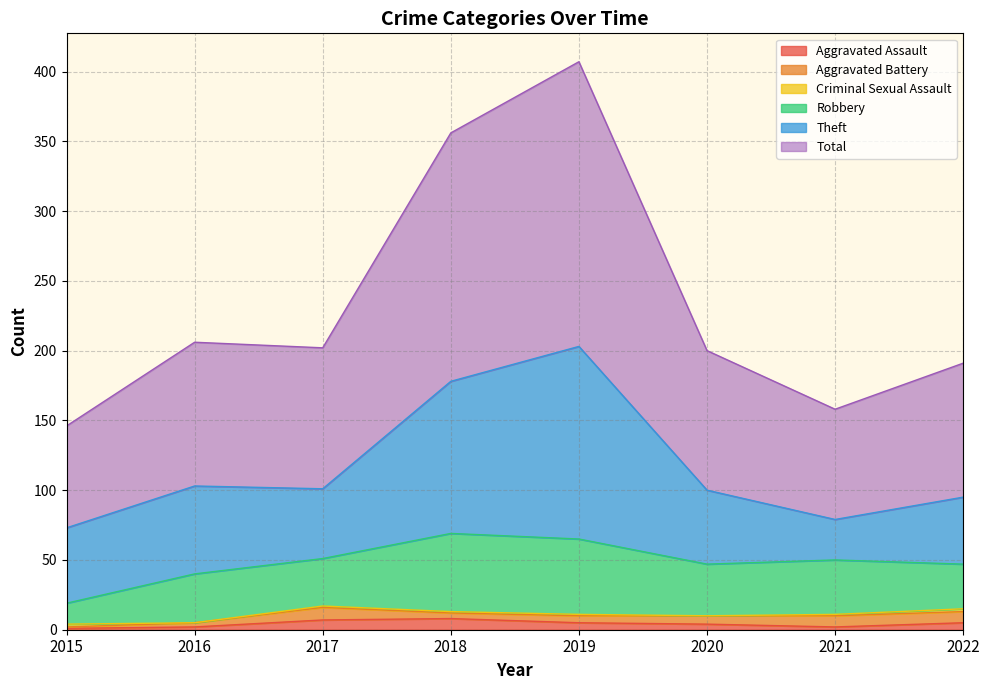

How many lines are shown in the chart?

6